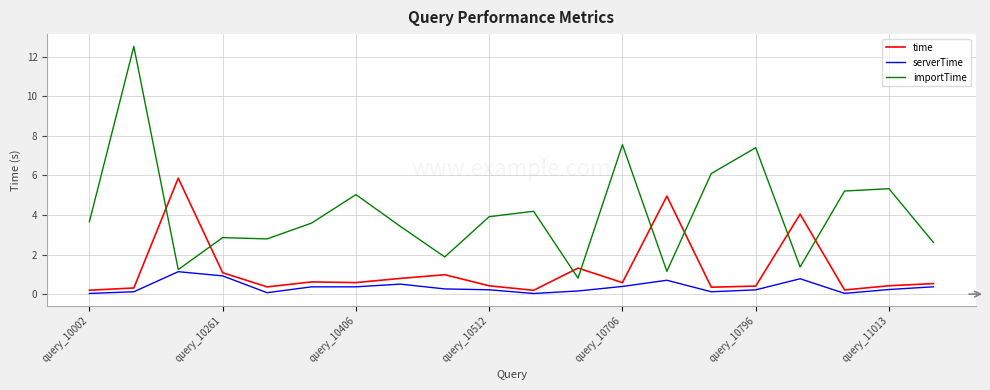

What are all the series names shown in the legend?

time, serverTime, importTime